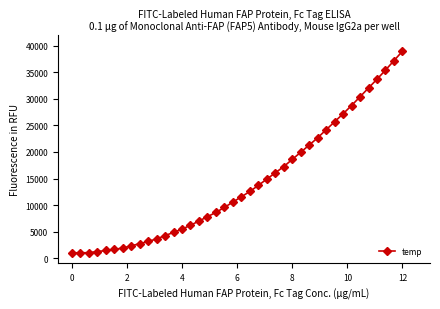

What is the value of the 22nd point from the left?

12555.3